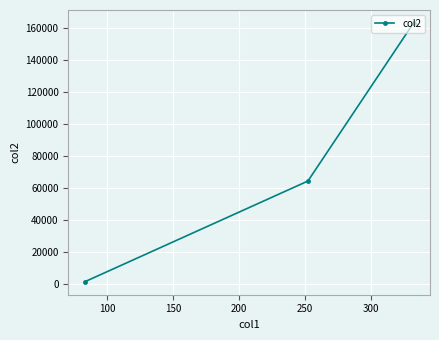

What is the greatest value displayed?

163346